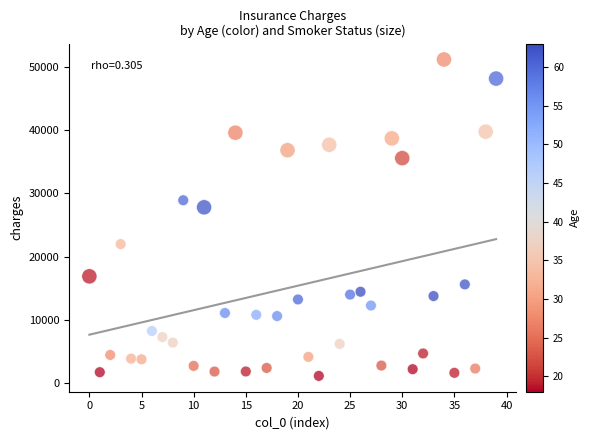

What Y value in the scatter plot is closest to 26165?

27808.7